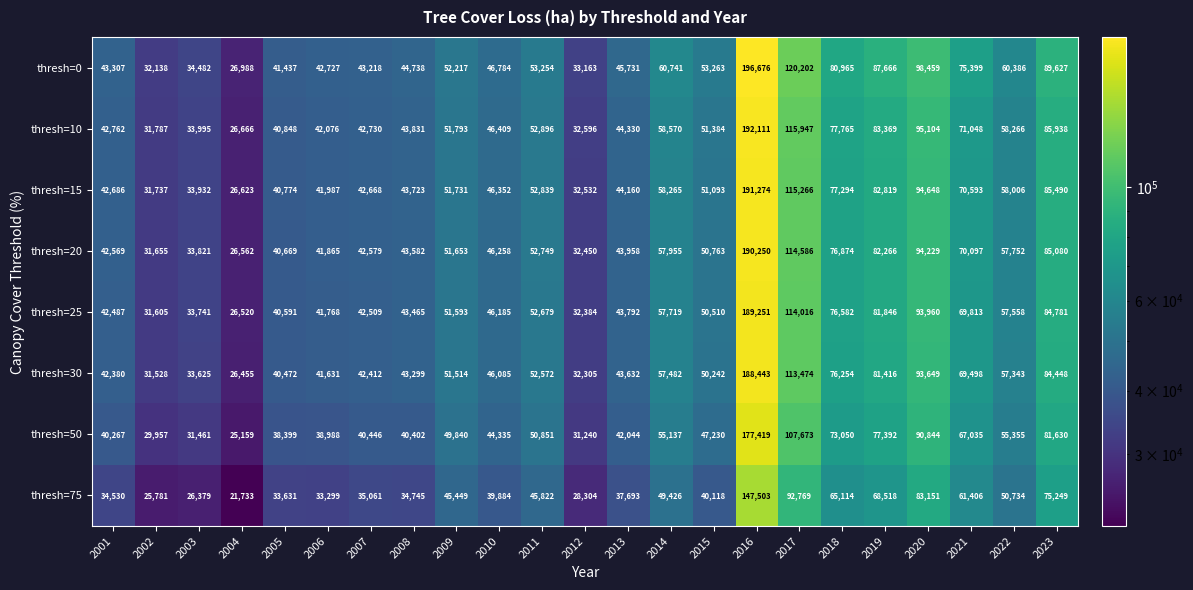

Which series changed the most between 2010 and 2014?

thresh=0